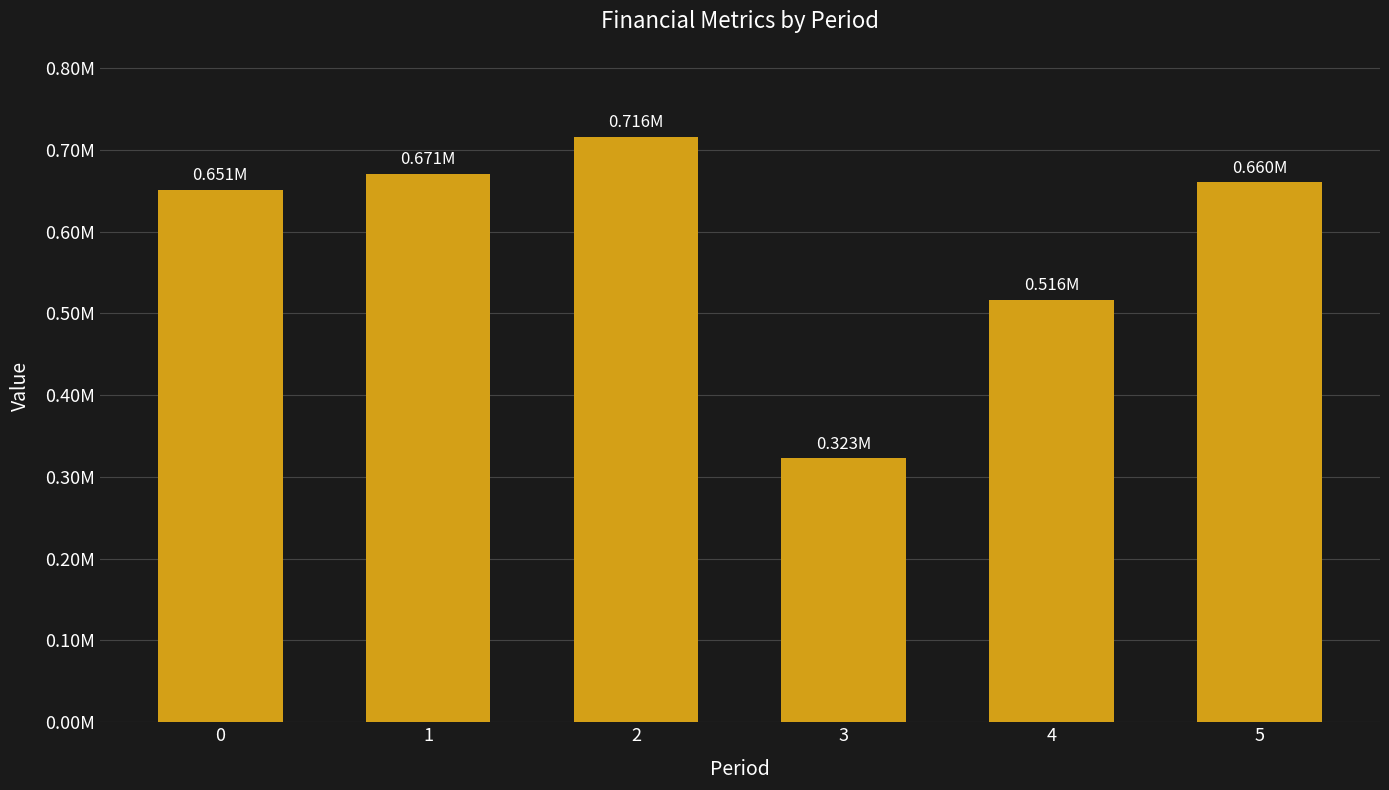

What is the difference between the second highest and second lowest values?

154553.2